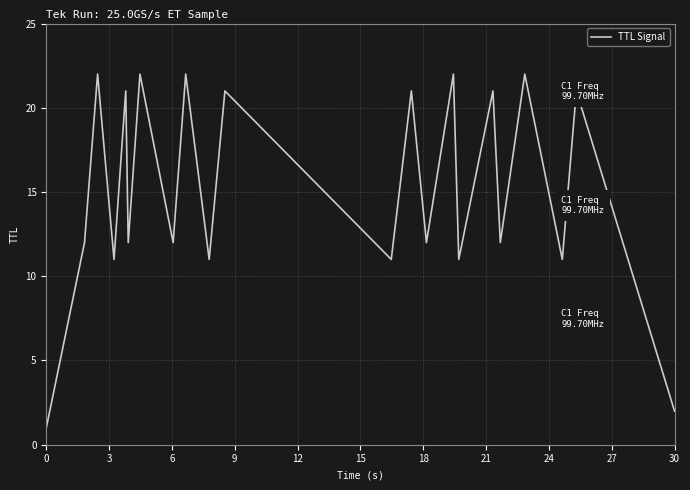

How many interior local peaks (higher than both neighbors) does the data have?

10